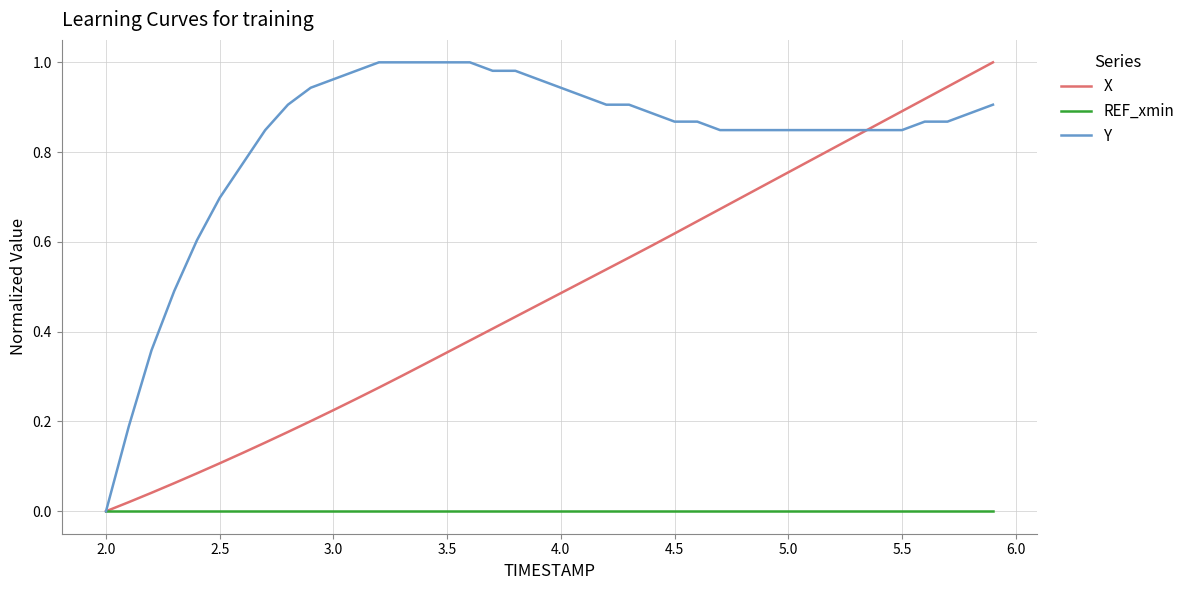

What are all the series names shown in the legend?

X, REF_xmin, Y